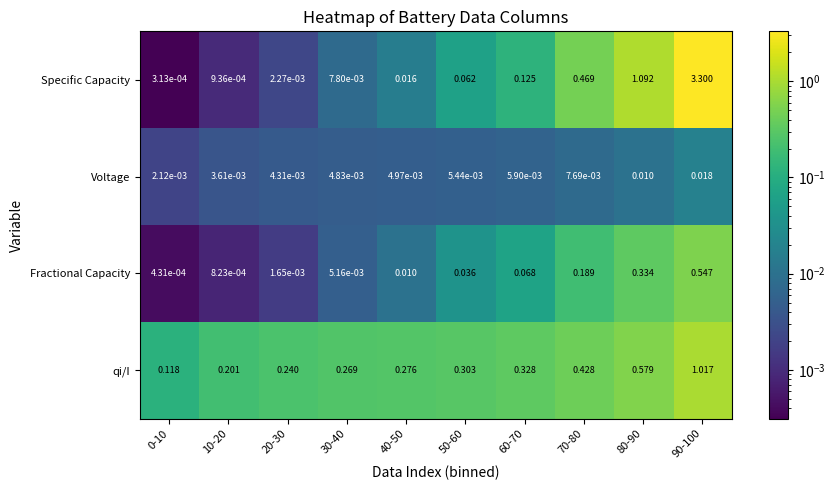

Rank the series at 90-100 from lowest to highest value.

Voltage, Fractional Capacity, qi/I, Specific Capacity